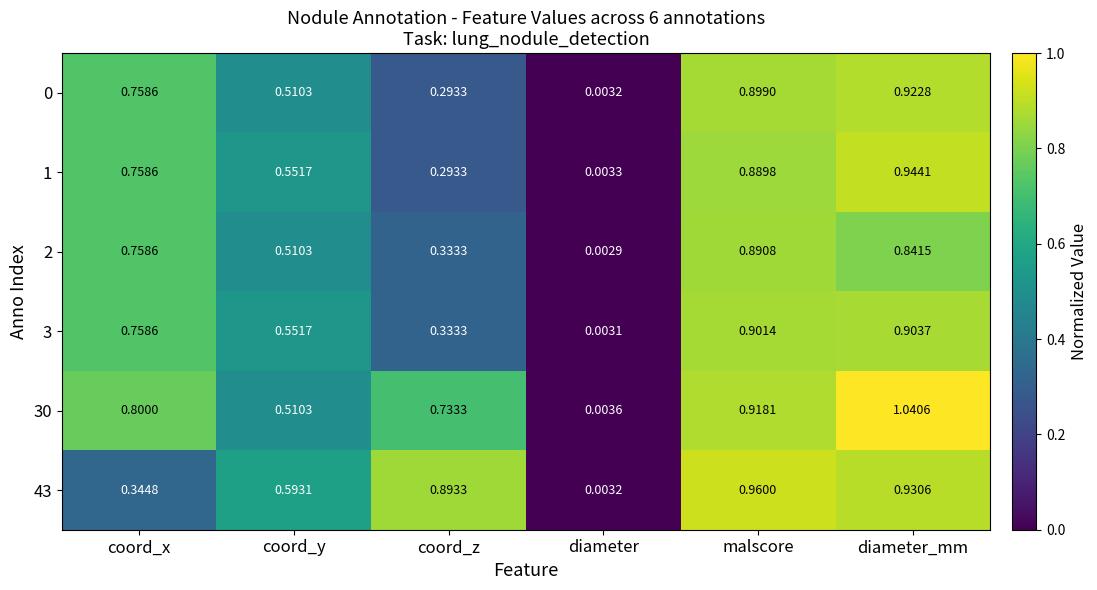

At which category does the chart reach its minimum across all series?

diameter